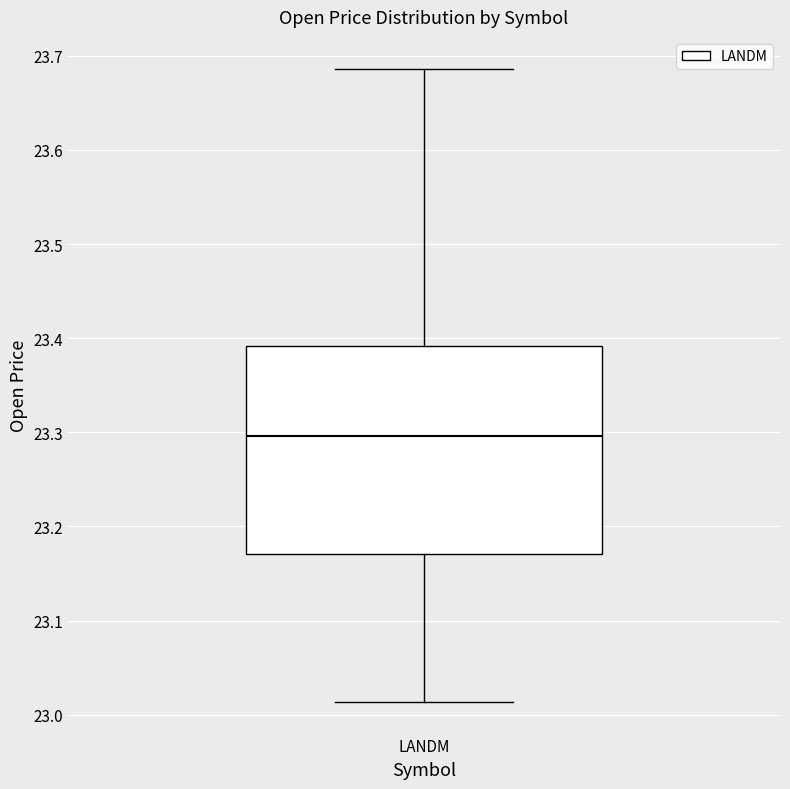

Where does the upper whisker of the box for LANDM end on the y-axis? The values are not printed on the chart, so give them approximately, as read against the axis.

23.69